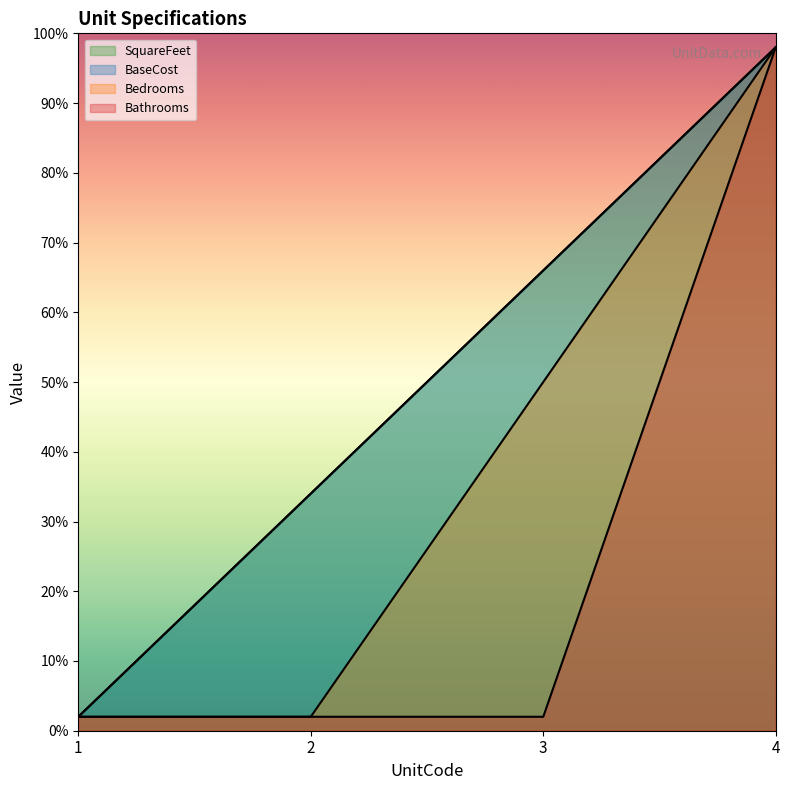

True or false: Bedrooms and Bathrooms cross at least once.

False